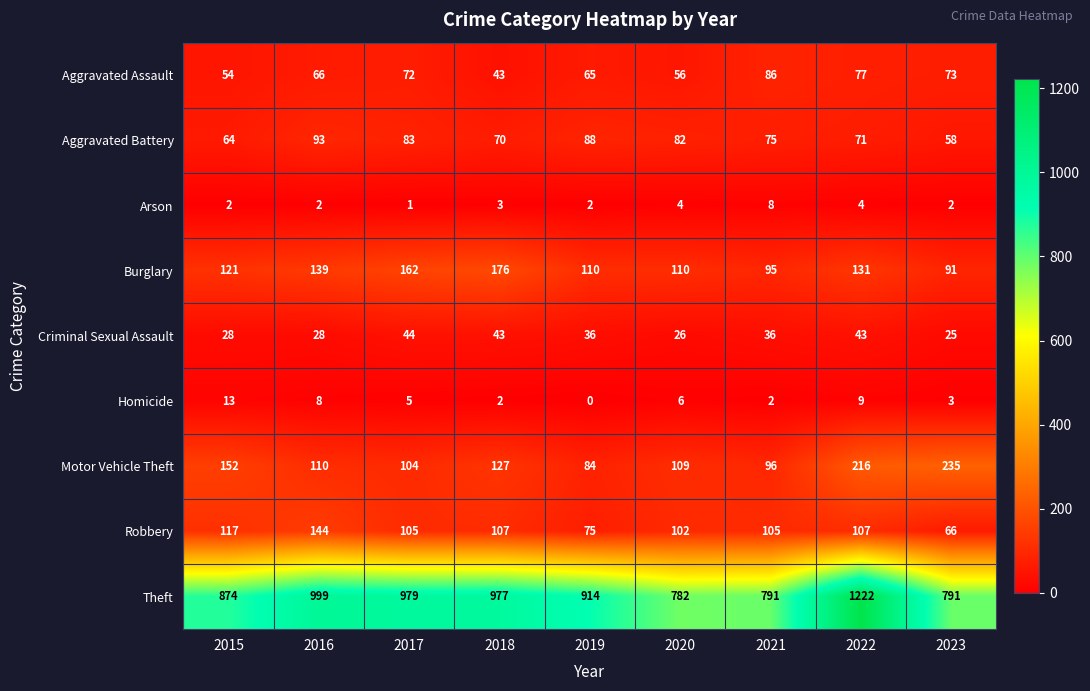

At 2019, list the series in order from largest to smallest.

Theft, Burglary, Aggravated Battery, Motor Vehicle Theft, Robbery, Aggravated Assault, Criminal Sexual Assault, Arson, Homicide